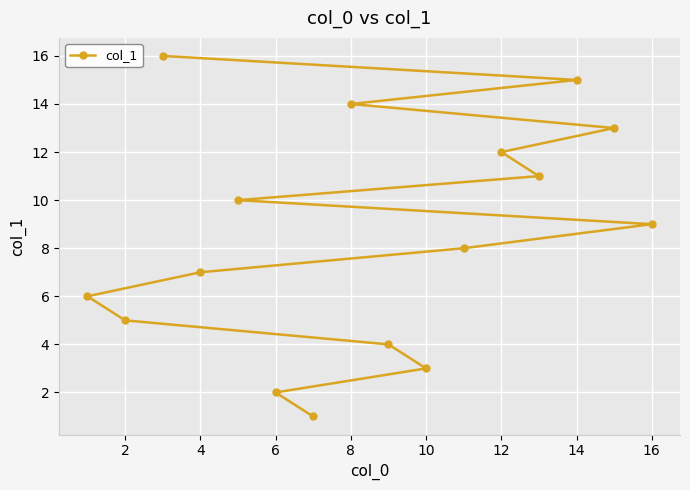

The value at 8 is 6. True or false?

False